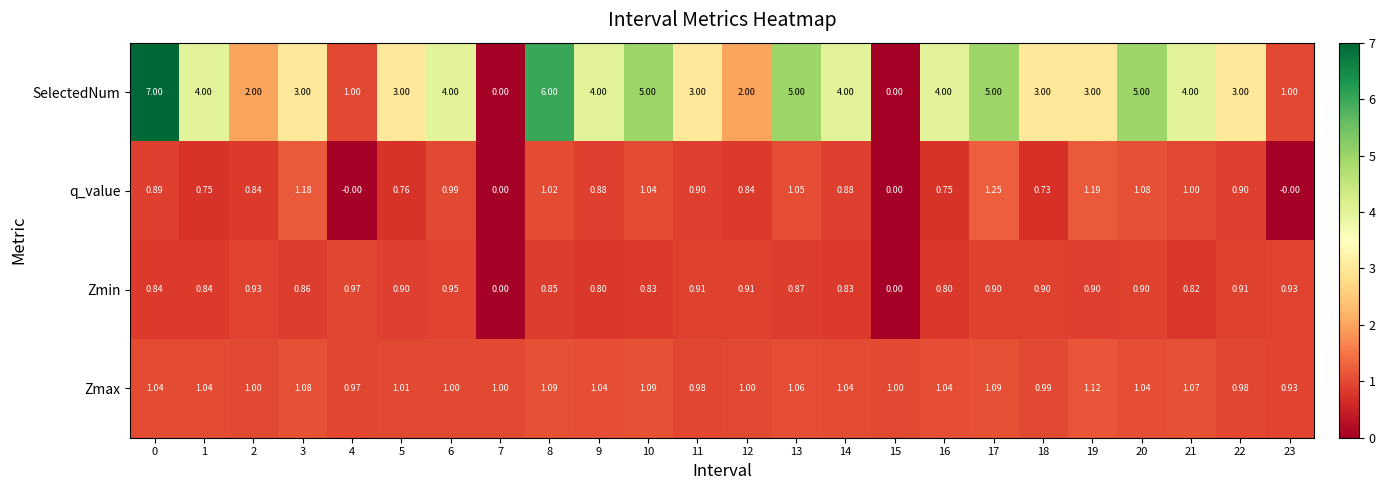

What is the maximum value shown in the chart?

7.0